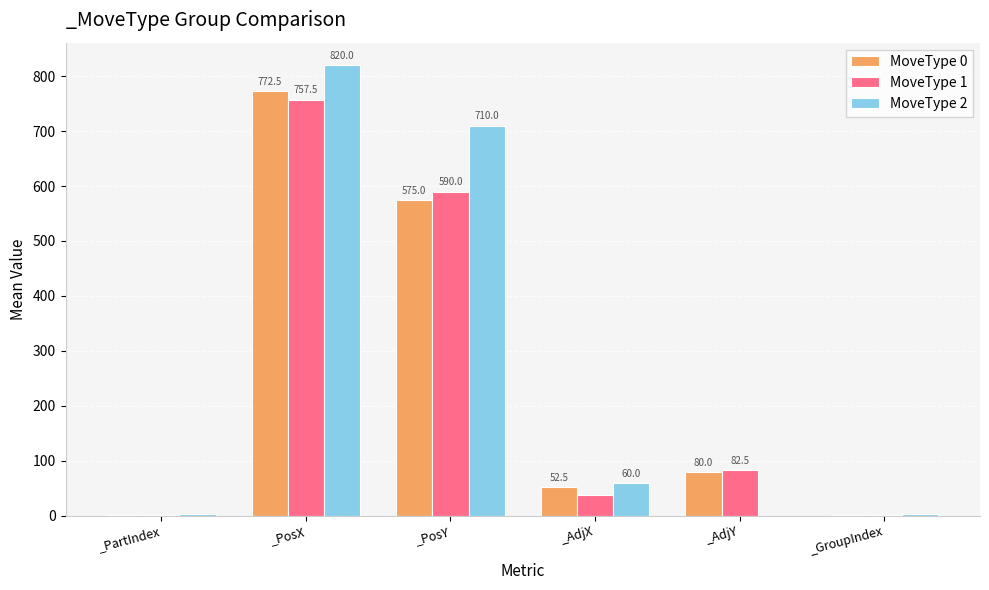

Reading left to right, what are all the values shown in this chart?

MoveType 0: 1.5	772.5	575.0	52.5	80.0	1.5
MoveType 1: 1.5	757.5	590.0	37.5	82.5	1.5
MoveType 2: 3.0	820.0	710.0	60.0	0.0	3.0